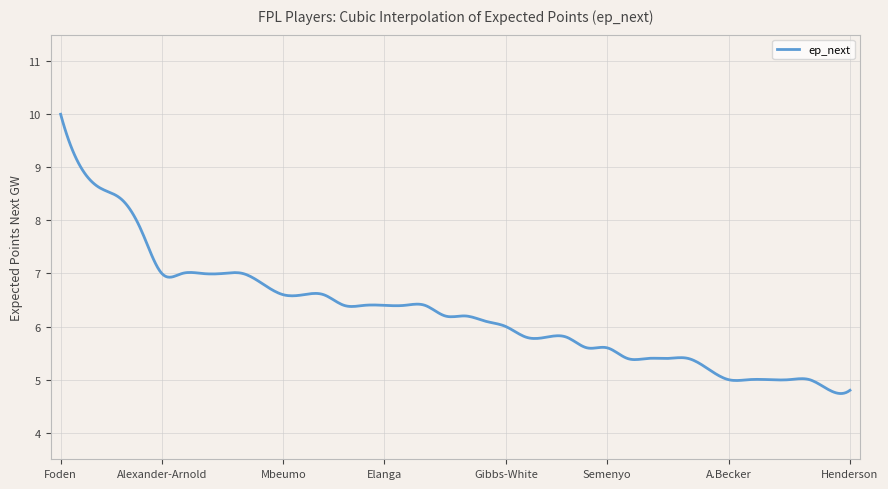

What is the smallest value displayed?

4.7